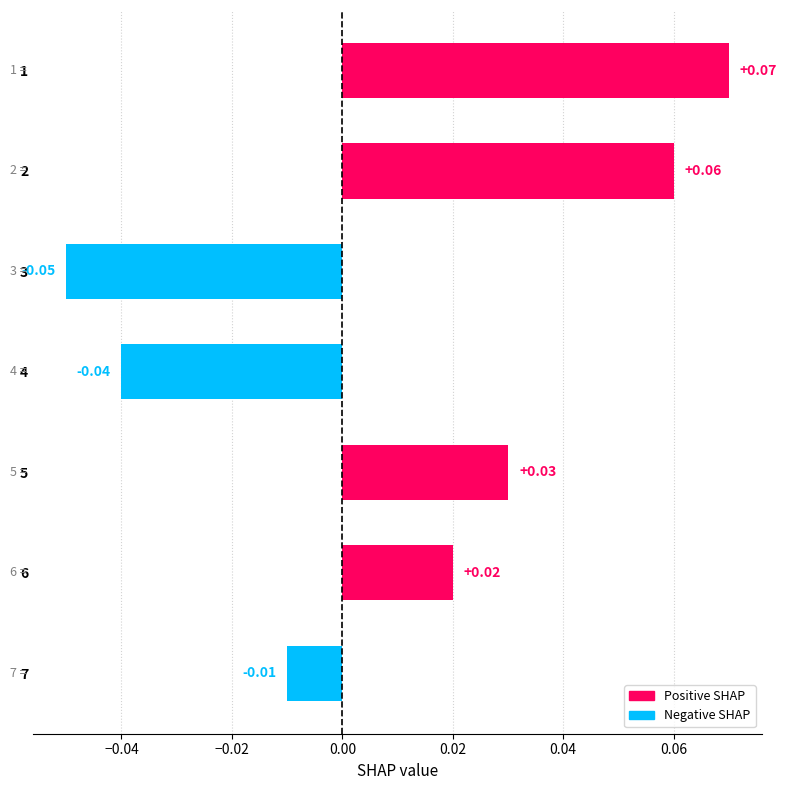

Between 5 and 7, which is larger?

5